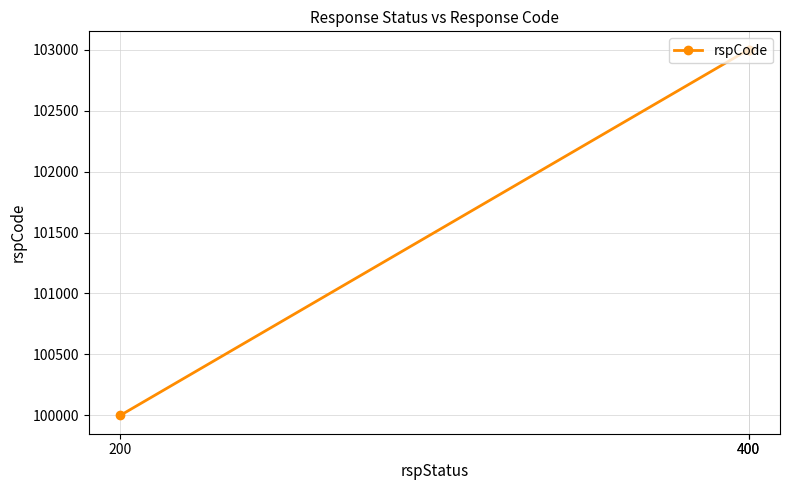

Which label corresponds to the largest value in the chart?

400